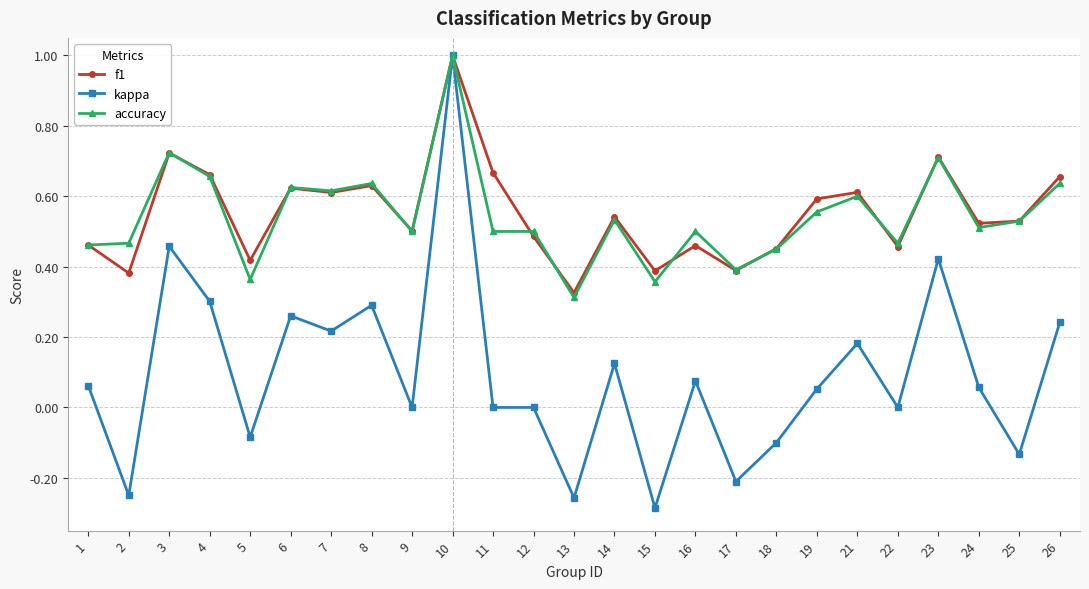

Where is the first local maximum for kappa?

3